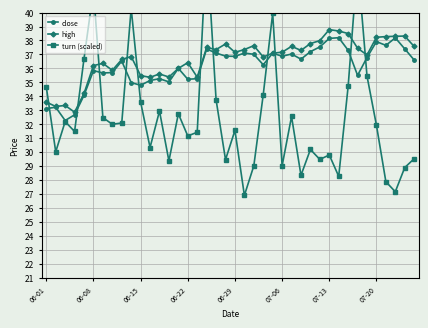

What is the lowest value of the high series?

32.9